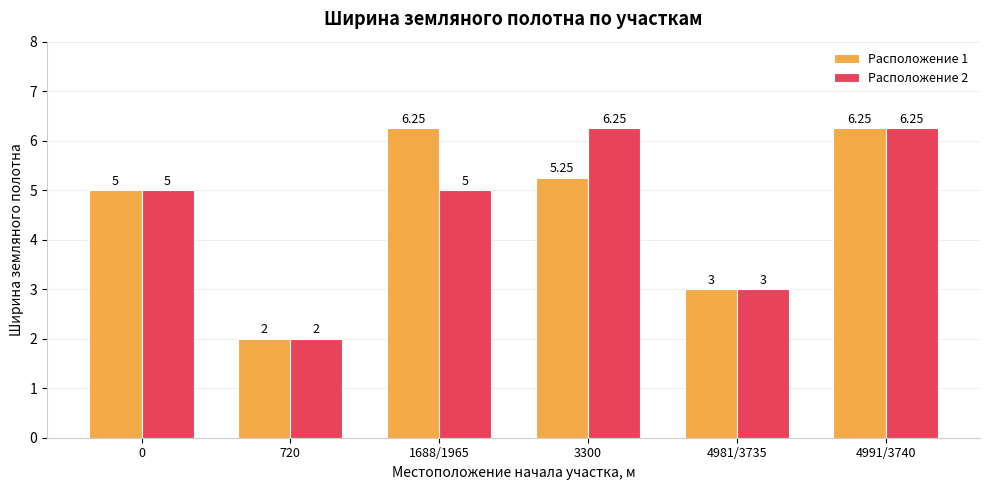

What is the sum of the Расположение 2 values at 1688/1965 and 4981/3735?

8.0